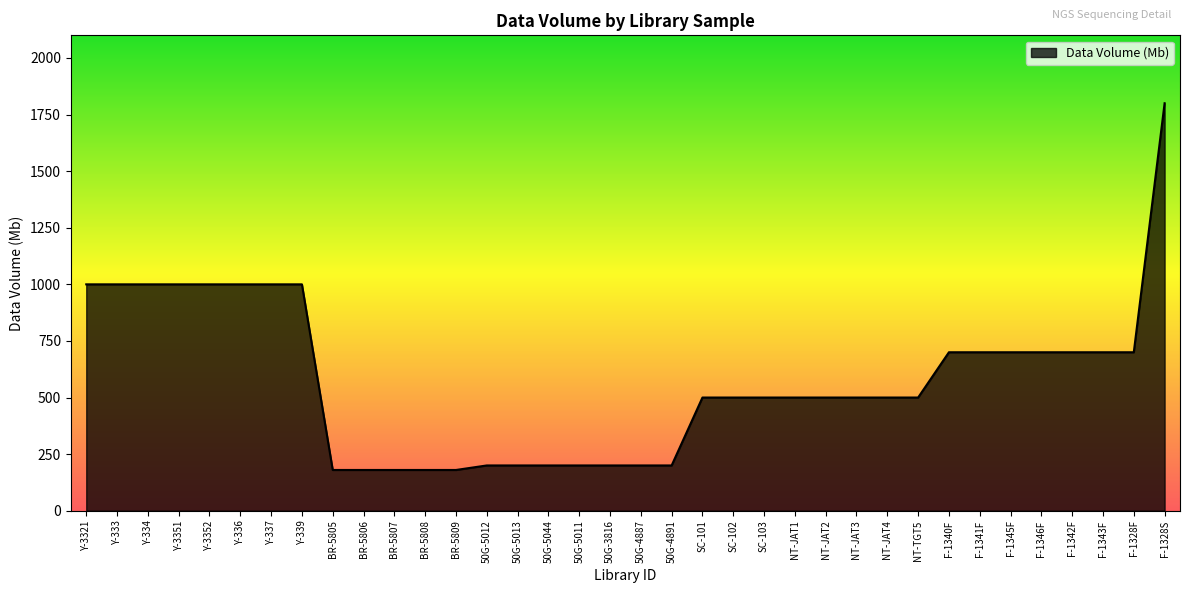

Reading left to right, what are all the values shown in this chart?

Y-3321=1000	Y-333=1000	Y-334=1000	Y-3351=1000	Y-3352=1000	Y-336=1000	Y-337=1000	Y-339=1000	BR-5805=180	BR-5806=180	BR-5807=180	BR-5808=180	BR-5809=180	50G-5012=200	50G-5013=200	50G-5044=200	50G-5011=200	50G-3816=200	50G-4887=200	50G-4891=200	SC-101=500	SC-102=500	SC-103=500	NT-JAT1=500	NT-JAT2=500	NT-JAT3=500	NT-JAT4=500	NT-TGT5=500	F-1340F=700	F-1341F=700	F-1345F=700	F-1346F=700	F-1342F=700	F-1343F=700	F-1328F=700	F-1328S=1800